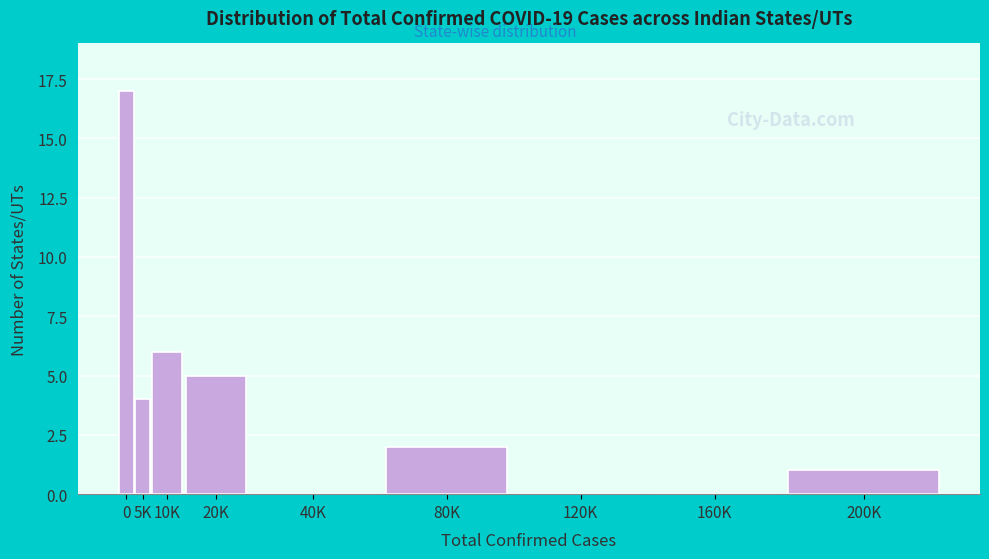

Reading right to left, list all the values displayed in this chart.

200K=1	160K=0	120K=0	80K=2	40K=0	20K=5	10K=6	5K=4	0=17